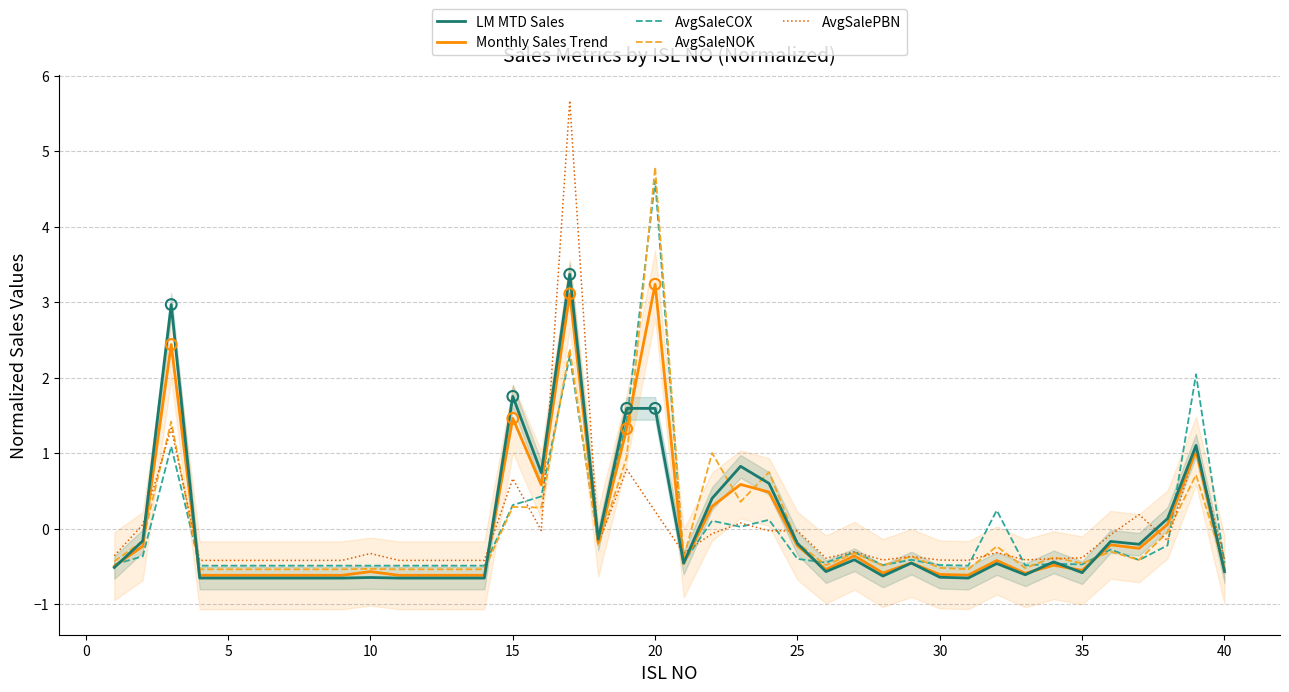

At how many categories does at least one series exceed 0?

14